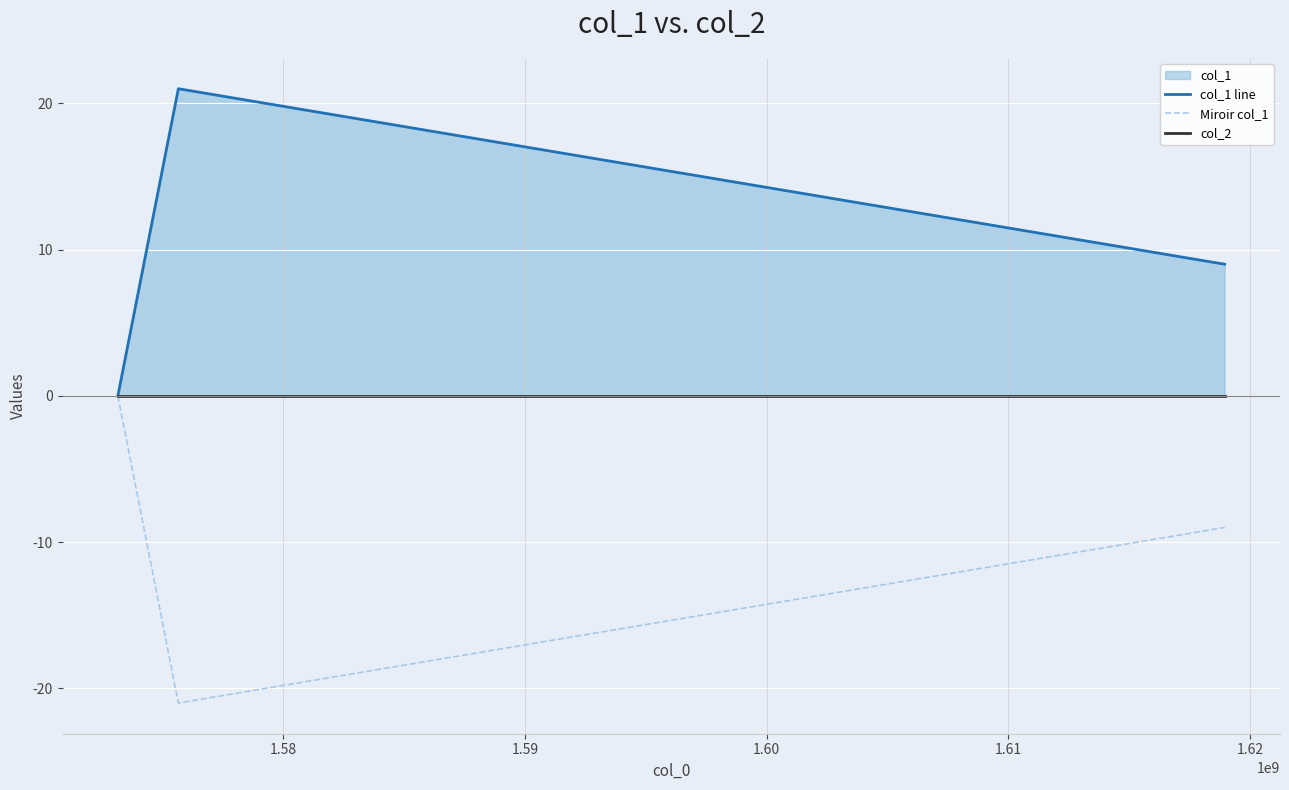

Count the col_1 line values in the range 0 to 21.

3